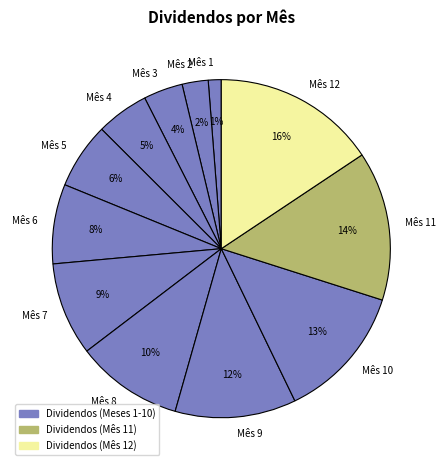

True or false: Mês 4 accounts for 5% of the total.

True